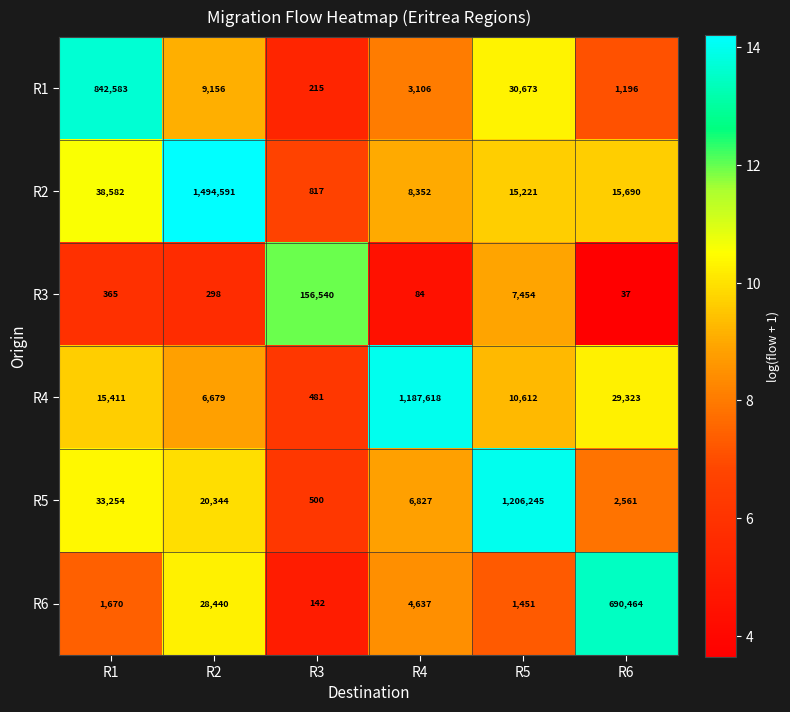

Which series has the widest spread of values?

R2